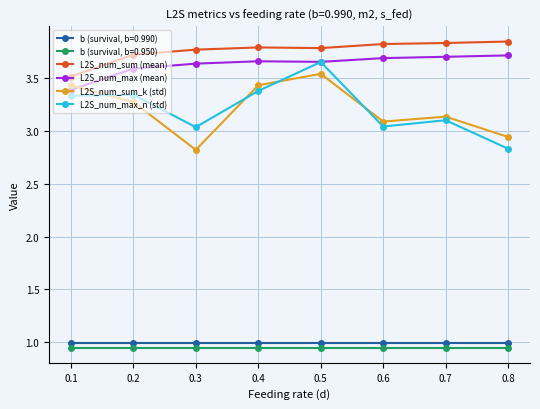

The value of L2S_num_max_n (std) at 0.2 is 3.3. True or false?

True